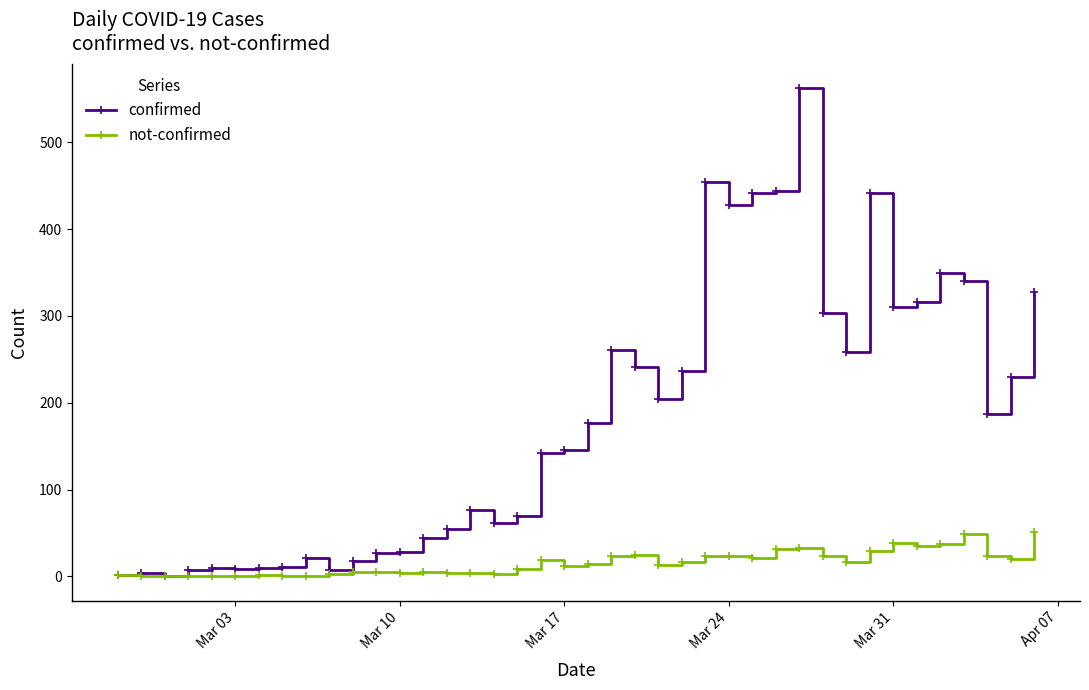

List the series in order of their peak value, highest first.

confirmed, not-confirmed